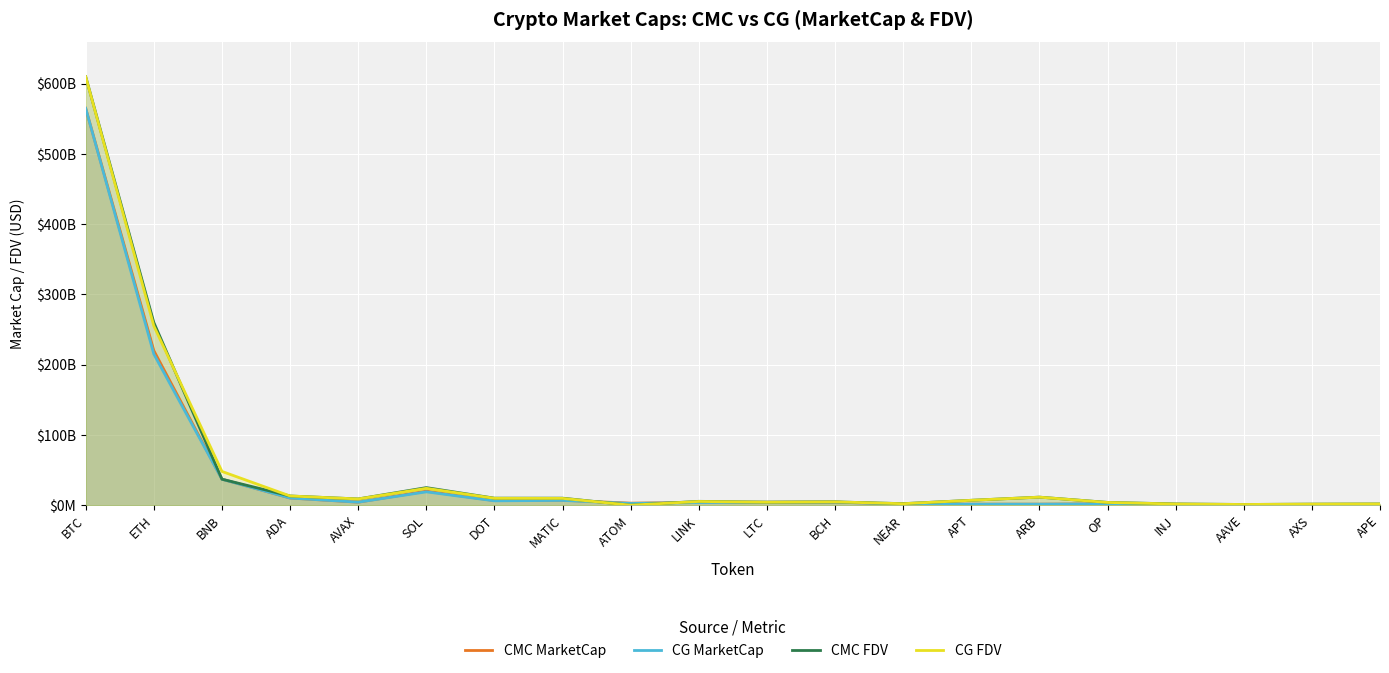

At how many categories does at least one series exceed 606718360303?

1